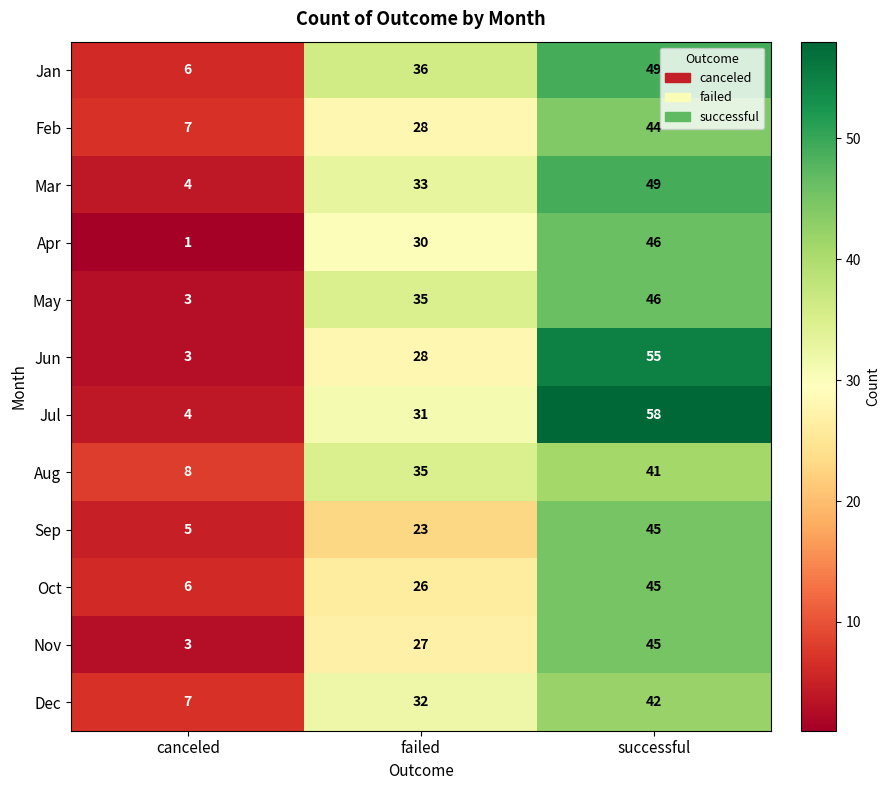

True or false: Apr has a value of 17 at successful.

False